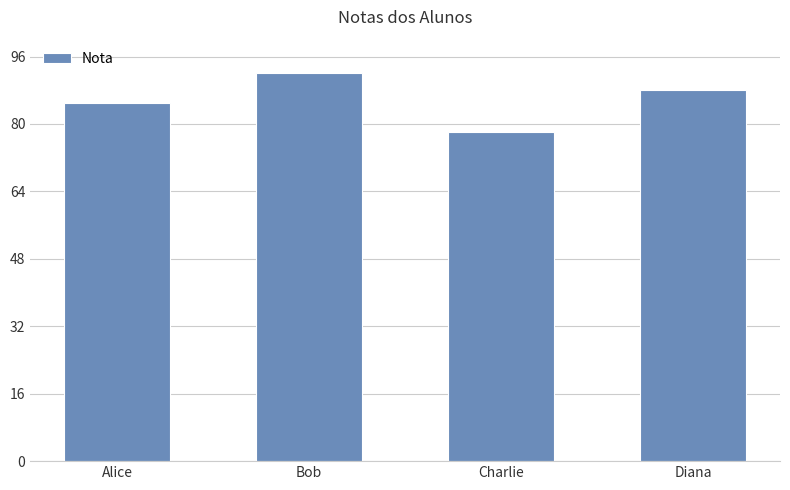

What is the ratio of the value at Charlie to the value at Diana?

0.9